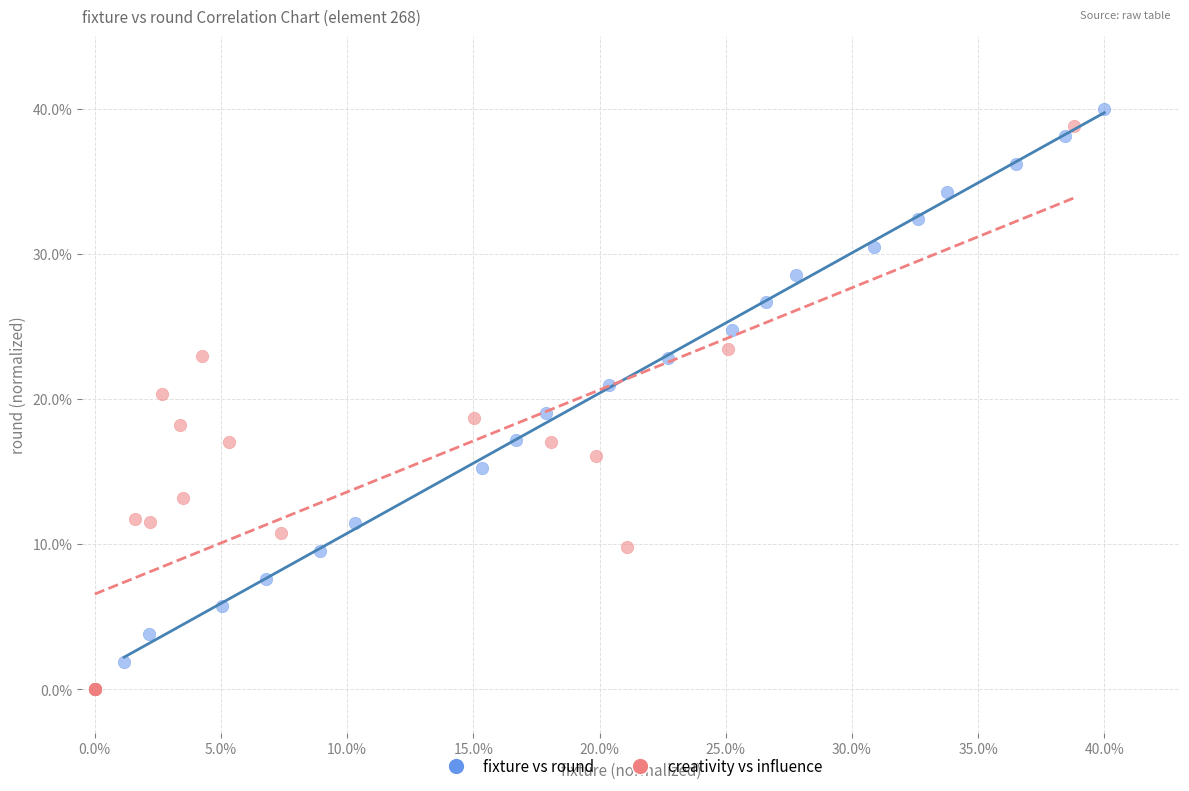

What are all the series names shown in the legend?

fixture vs round, creativity vs influence